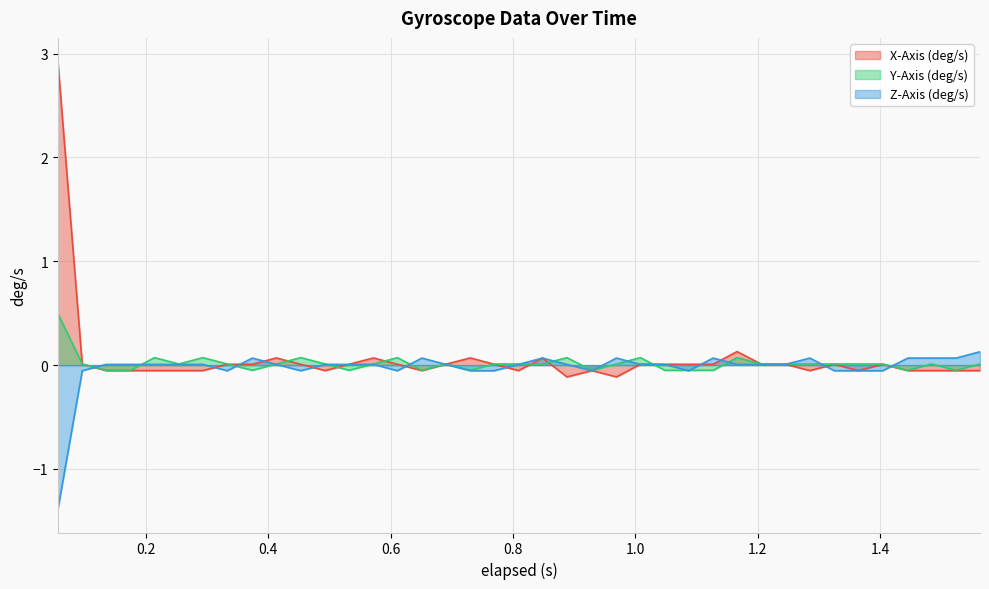

What is the maximum value for X-Axis (deg/s)?

2.9